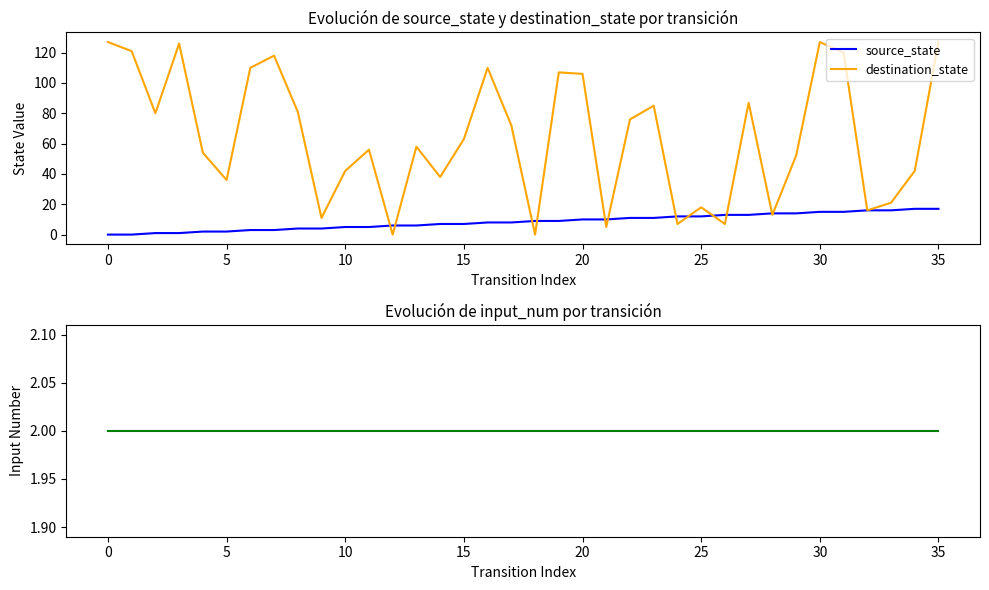

Is this an area chart (filled region under the line)?

No